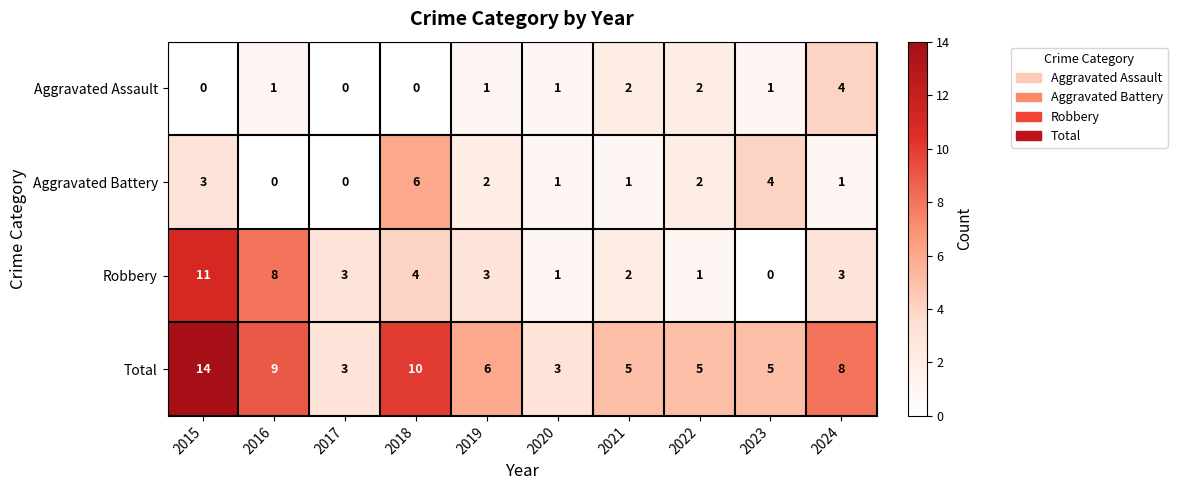

Rank the series by their maximum value, from highest to lowest.

Total, Robbery, Aggravated Battery, Aggravated Assault